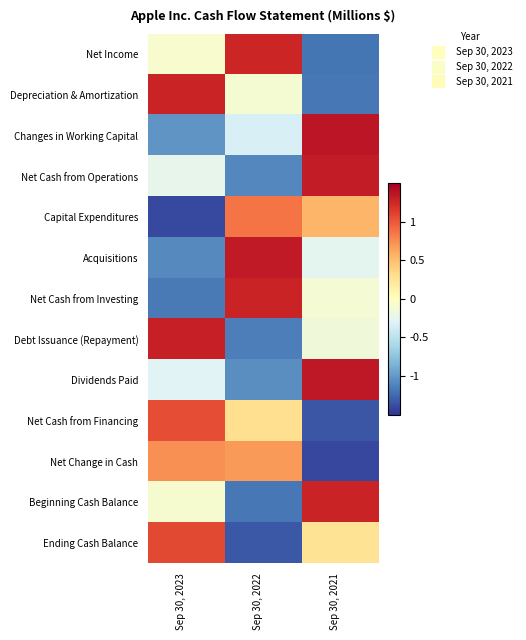

At which category does the chart reach its minimum across all series?

Sep 30, 2021